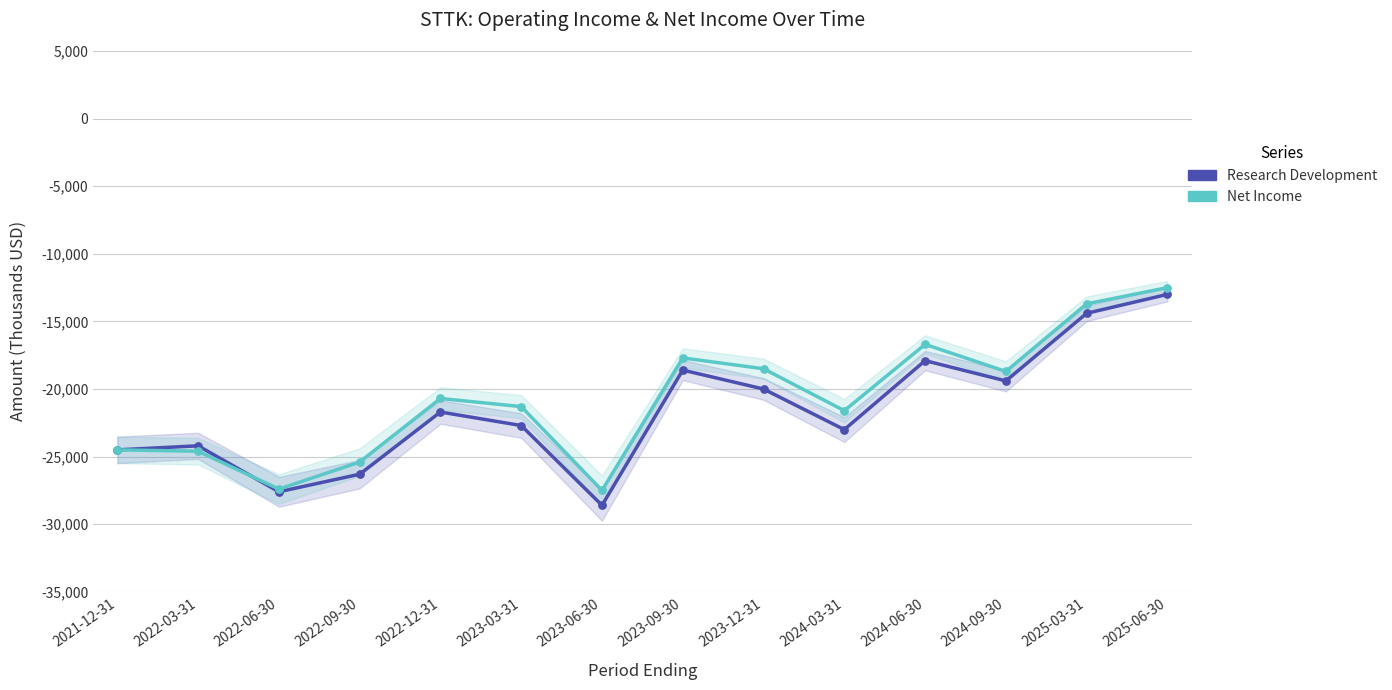

Which series reaches the maximum Y coordinate?

Net Income